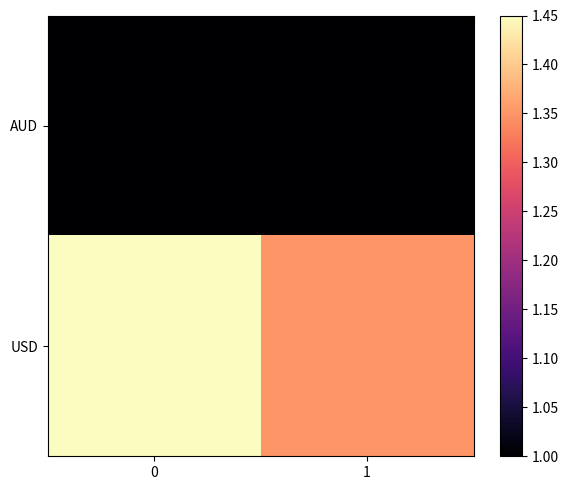

What is the maximum value shown in the chart?

1.4